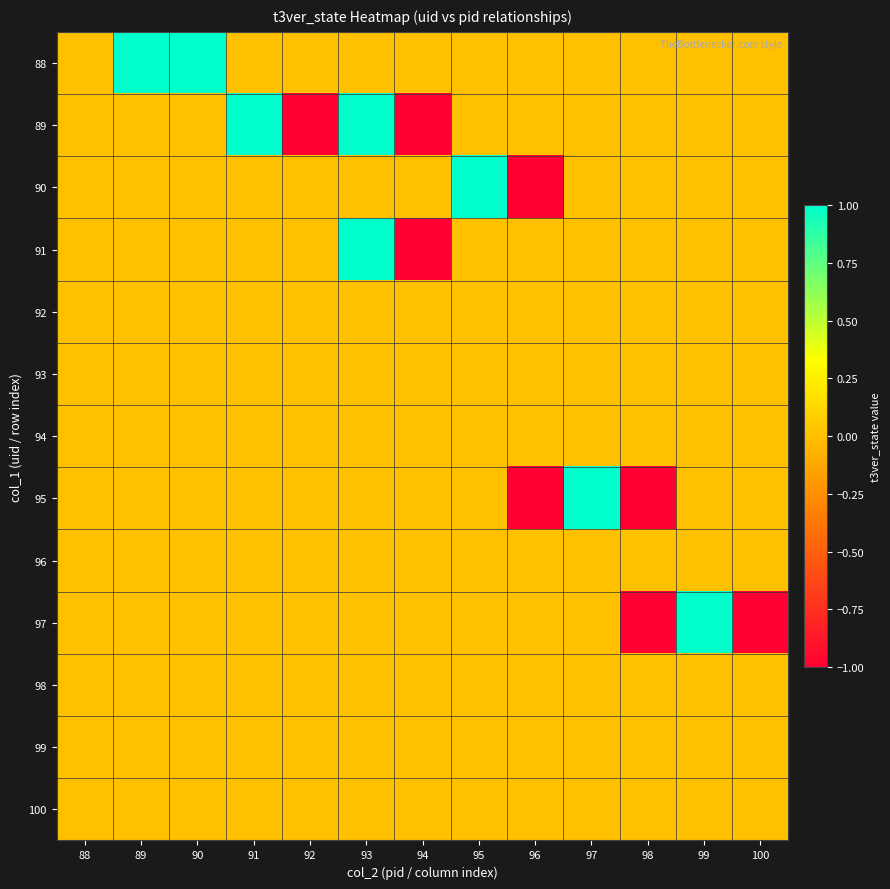

Reading right to left, transcribe all the data shown in this chart.

88: 100=0	99=0	98=0	97=0	96=0	95=0	94=0	93=0	92=0	91=0	90=1	89=1	88=0
89: 100=0	99=0	98=0	97=0	96=0	95=0	94=-1	93=1	92=-1	91=1	90=0	89=0	88=0
90: 100=0	99=0	98=0	97=0	96=-1	95=1	94=0	93=0	92=0	91=0	90=0	89=0	88=0
91: 100=0	99=0	98=0	97=0	96=0	95=0	94=-1	93=1	92=0	91=0	90=0	89=0	88=0
92: 100=0	99=0	98=0	97=0	96=0	95=0	94=0	93=0	92=0	91=0	90=0	89=0	88=0
93: 100=0	99=0	98=0	97=0	96=0	95=0	94=0	93=0	92=0	91=0	90=0	89=0	88=0
94: 100=0	99=0	98=0	97=0	96=0	95=0	94=0	93=0	92=0	91=0	90=0	89=0	88=0
95: 100=0	99=0	98=-1	97=1	96=-1	95=0	94=0	93=0	92=0	91=0	90=0	89=0	88=0
96: 100=0	99=0	98=0	97=0	96=0	95=0	94=0	93=0	92=0	91=0	90=0	89=0	88=0
97: 100=-1	99=1	98=-1	97=0	96=0	95=0	94=0	93=0	92=0	91=0	90=0	89=0	88=0
98: 100=0	99=0	98=0	97=0	96=0	95=0	94=0	93=0	92=0	91=0	90=0	89=0	88=0
99: 100=0	99=0	98=0	97=0	96=0	95=0	94=0	93=0	92=0	91=0	90=0	89=0	88=0
100: 100=0	99=0	98=0	97=0	96=0	95=0	94=0	93=0	92=0	91=0	90=0	89=0	88=0